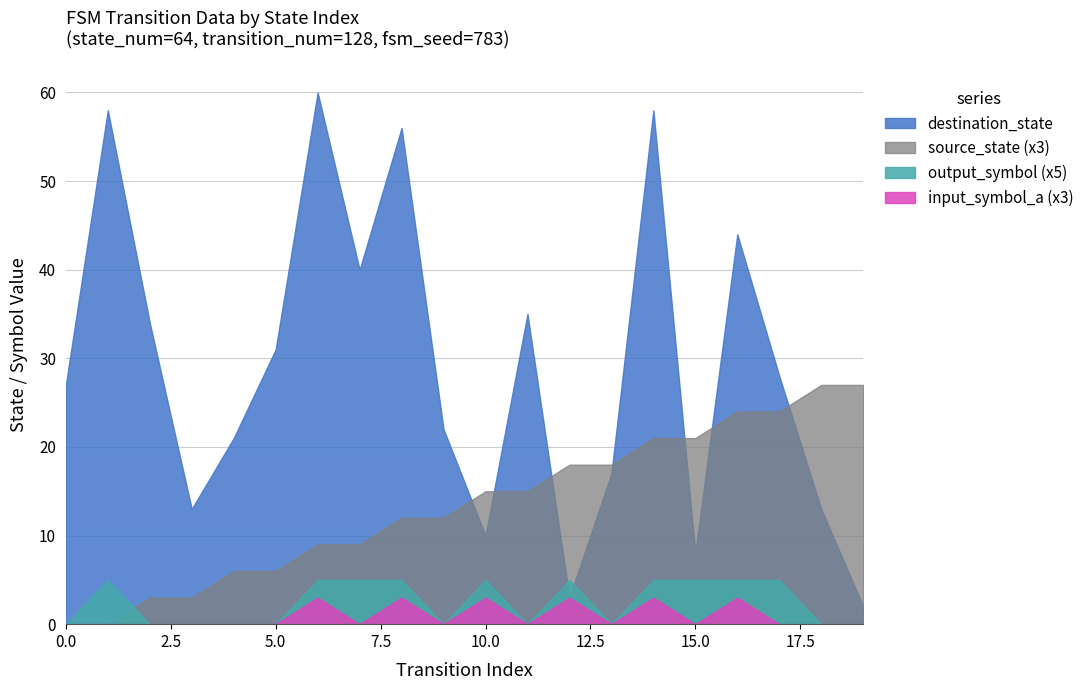

Where does the destination_state series first go above 28?

1